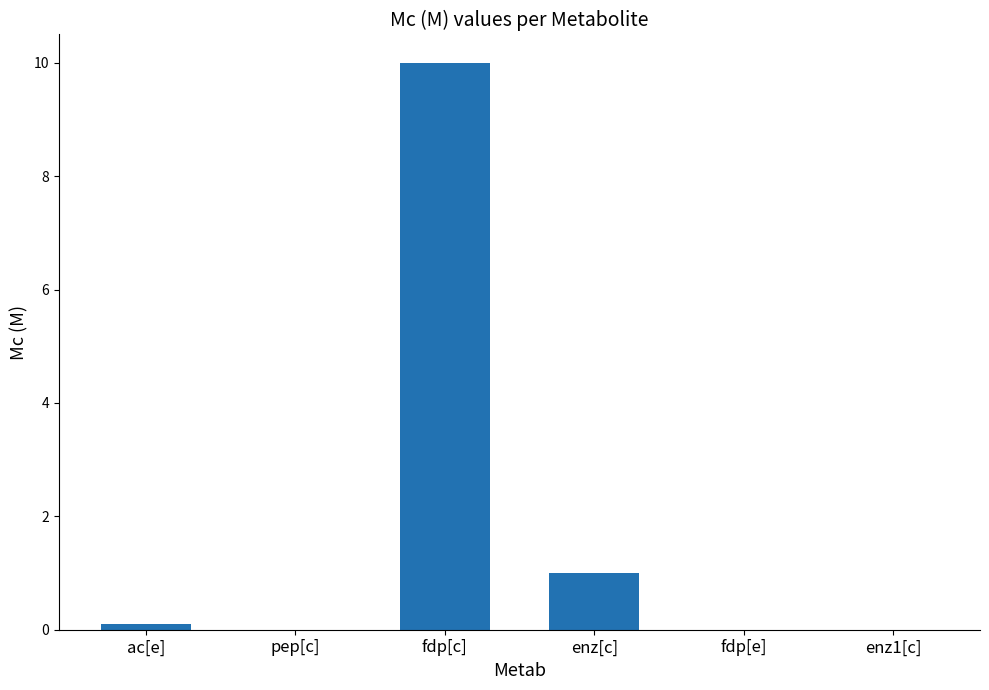

What is the greatest value displayed?

10.0